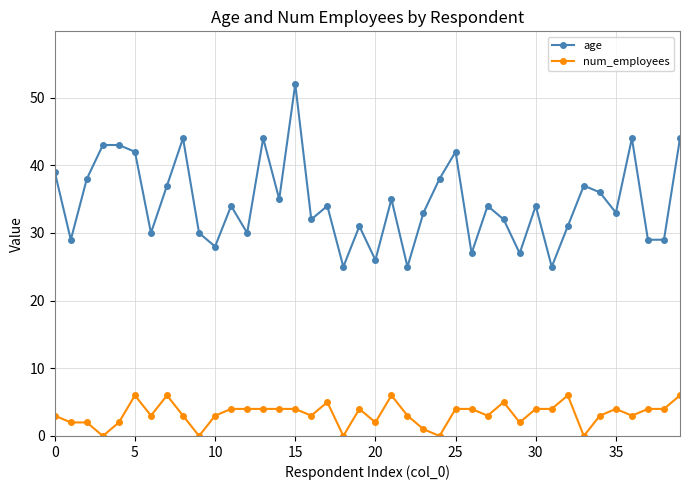

What is the highest value of the age series?

52